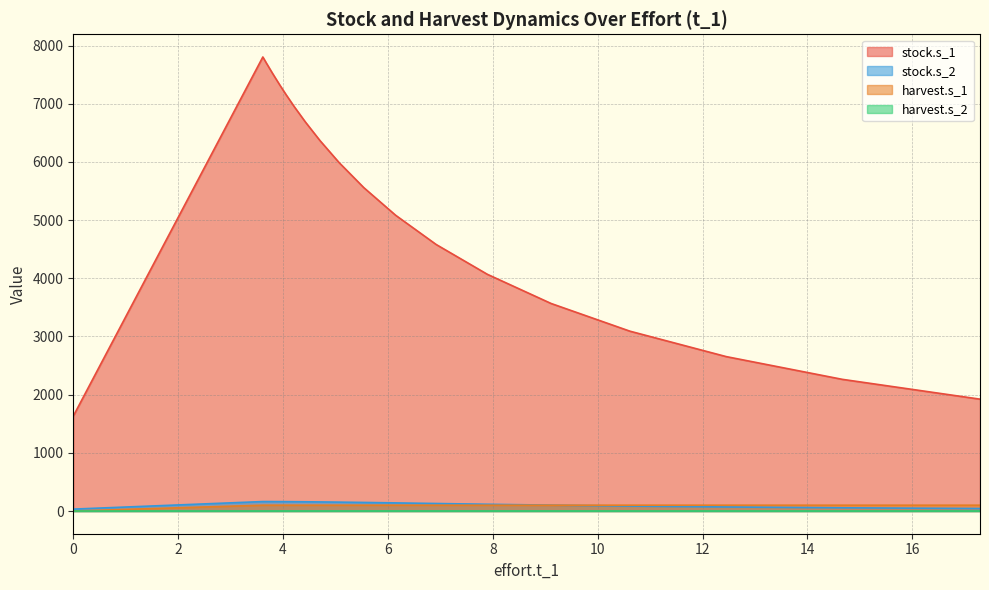

The harvest.s_2 series shows 0.2 at 26. True or false?

False